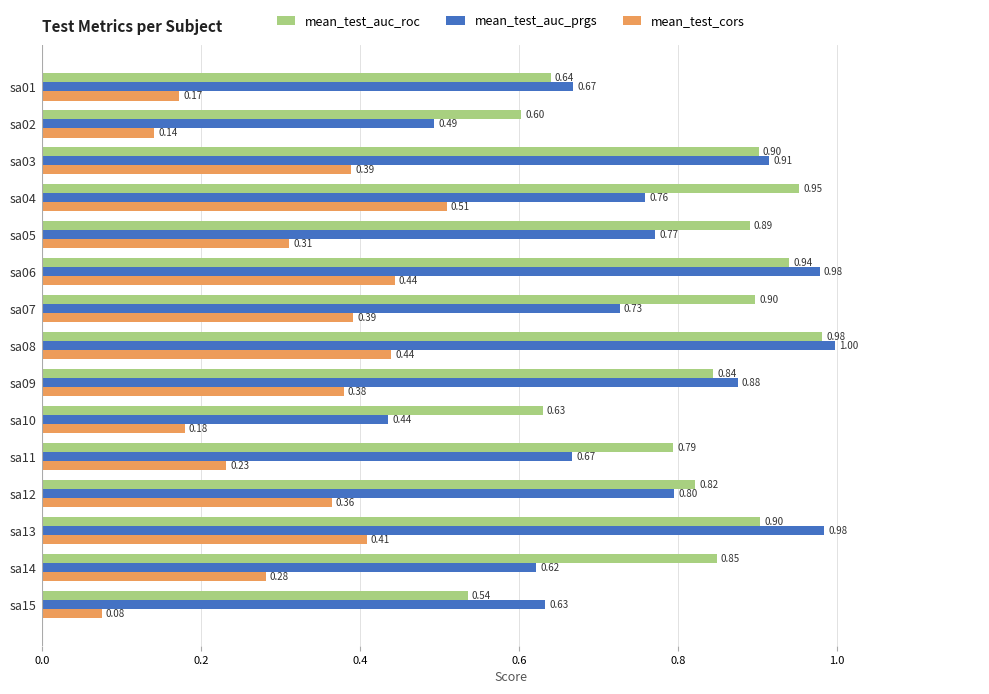

Rank the series by their maximum value, from highest to lowest.

mean_test_auc_prgs, mean_test_auc_roc, mean_test_cors